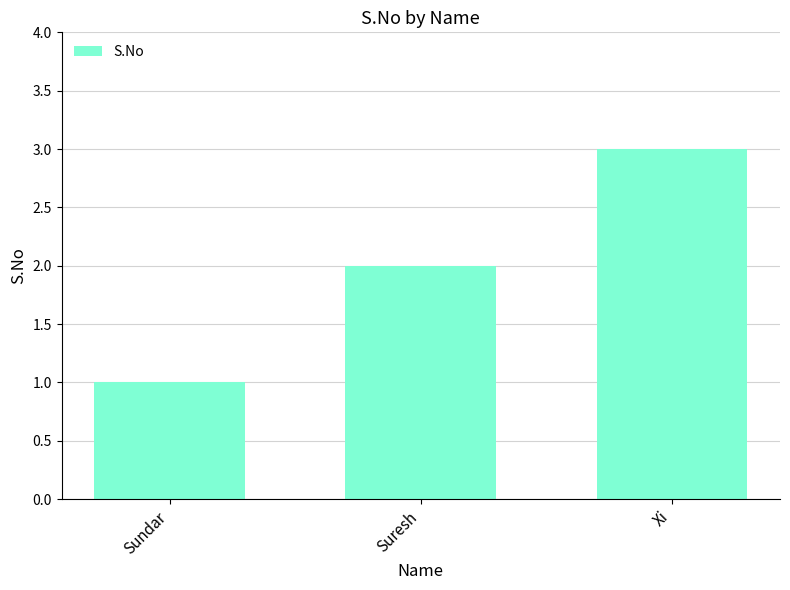

Approximately how many times larger is the value at Xi compared to Suresh?

1.5